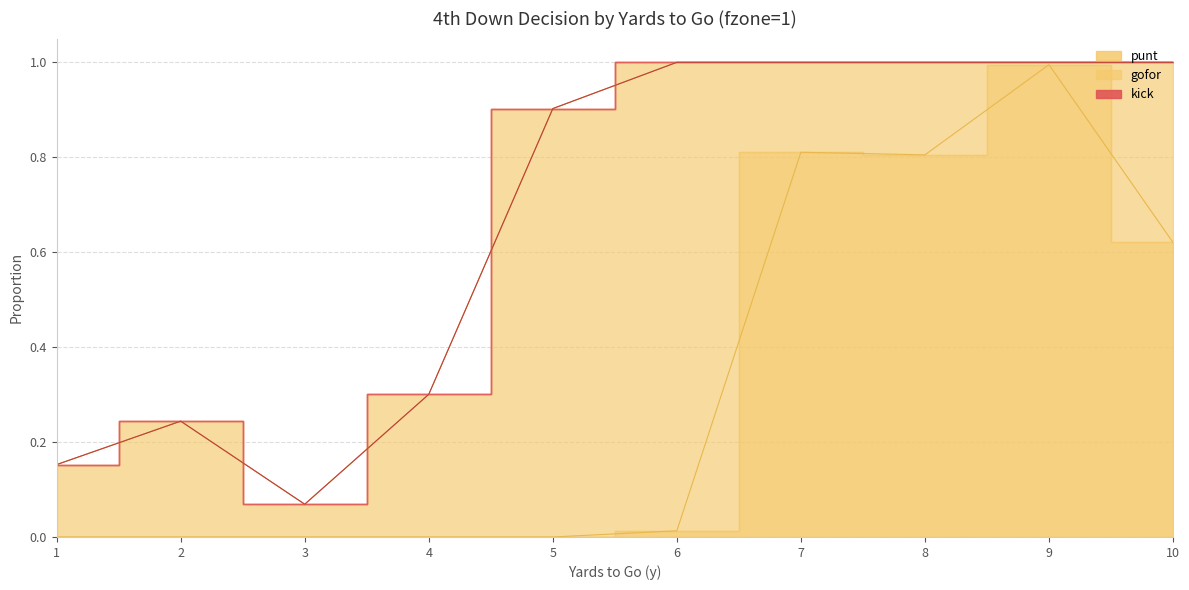

What is the total value across all series at 8?

1.0